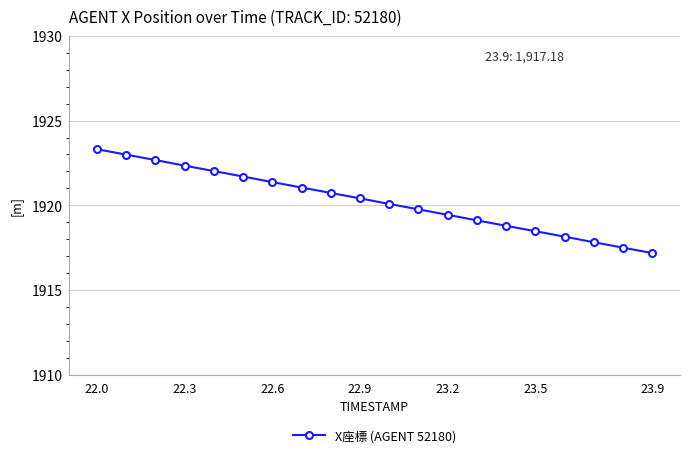

What is the maximum value shown in the chart?

1923.3